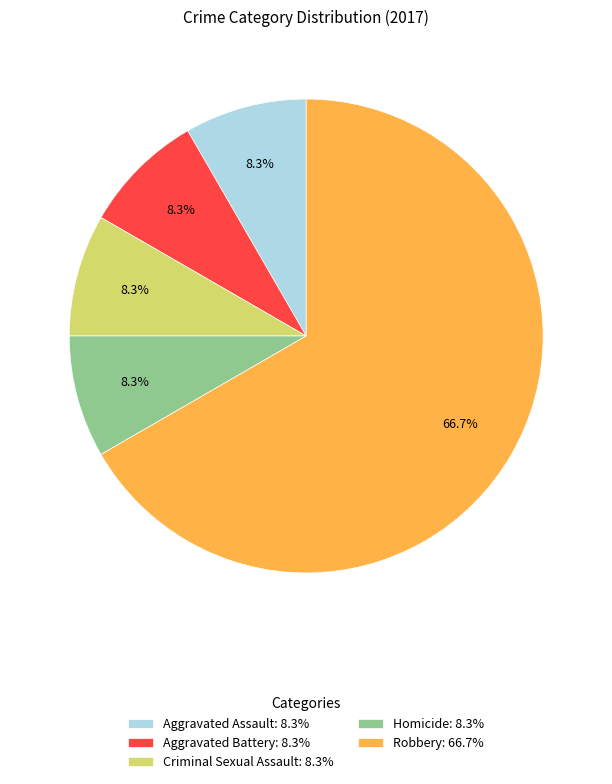

True or false: Criminal Sexual Assault accounts for 8% of the total.

True